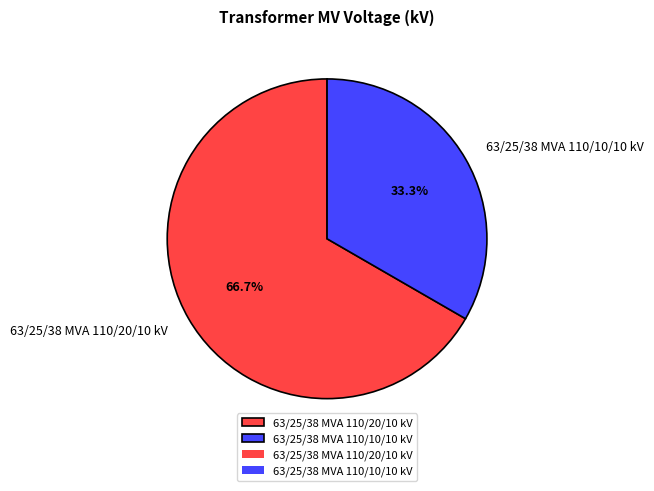

Which slice represents more than half of the pie?

63/25/38 MVA 110/20/10 kV